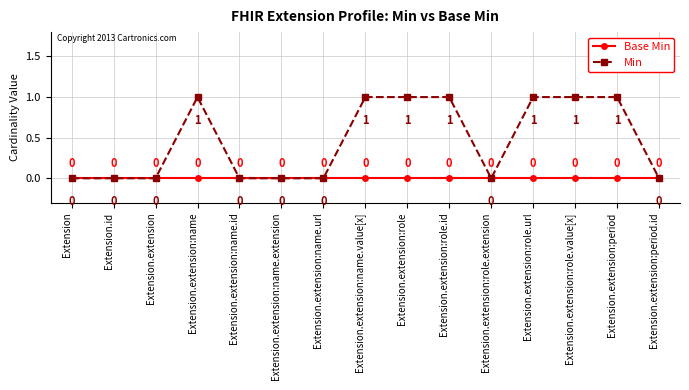

Is it true that Min equals 1 at Extension.extension:role?

True